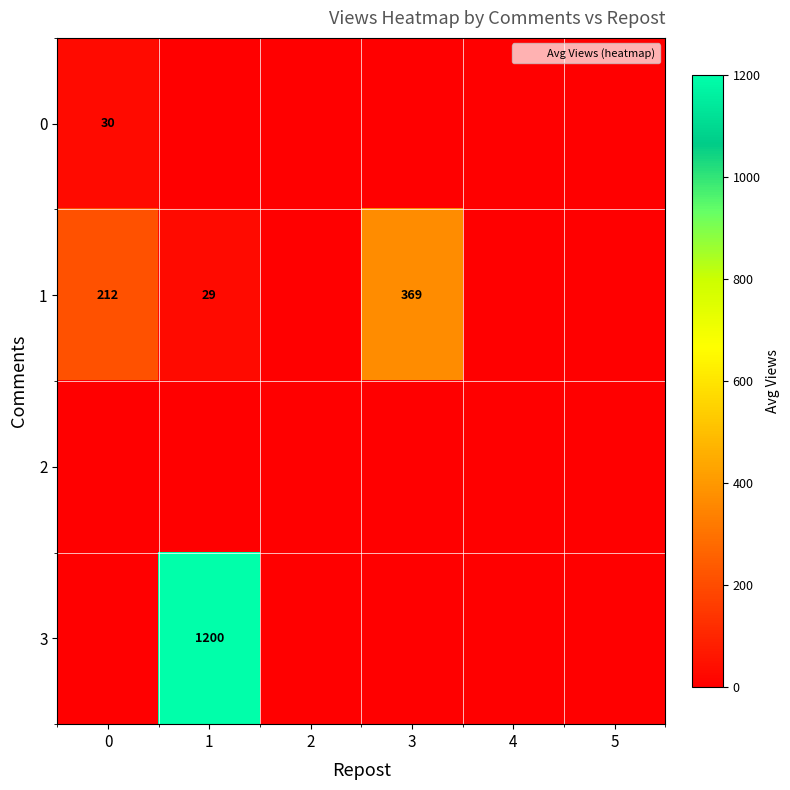

Is it true that 1 equals 212 at 0?

True